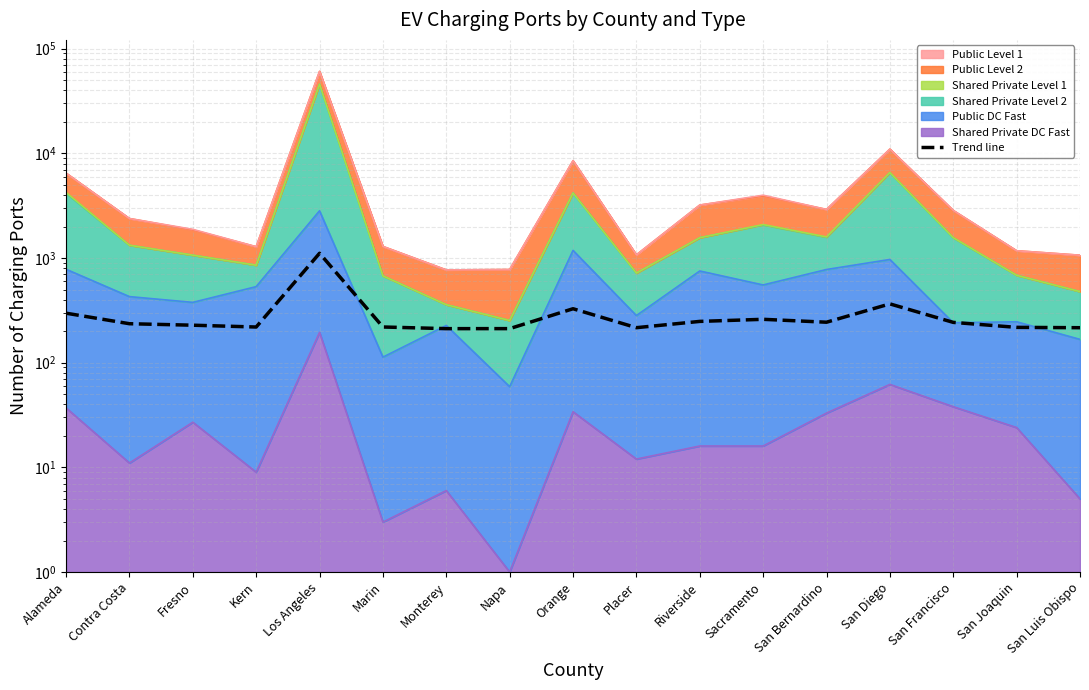

Reading left to right, list all the values displayed in this chart.

297.2	235.8	228.2	219.2	1110.5	219.3	211.5	211.6	327.8	216.1	248.1	259.8	243.7	364.7	242.8	217.6	215.9